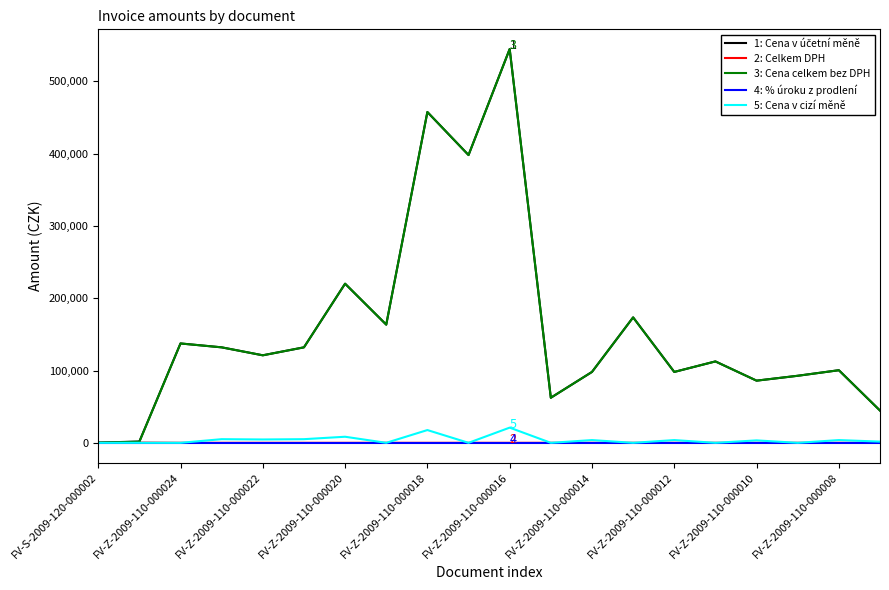

Is this an area chart (filled region under the line)?

No